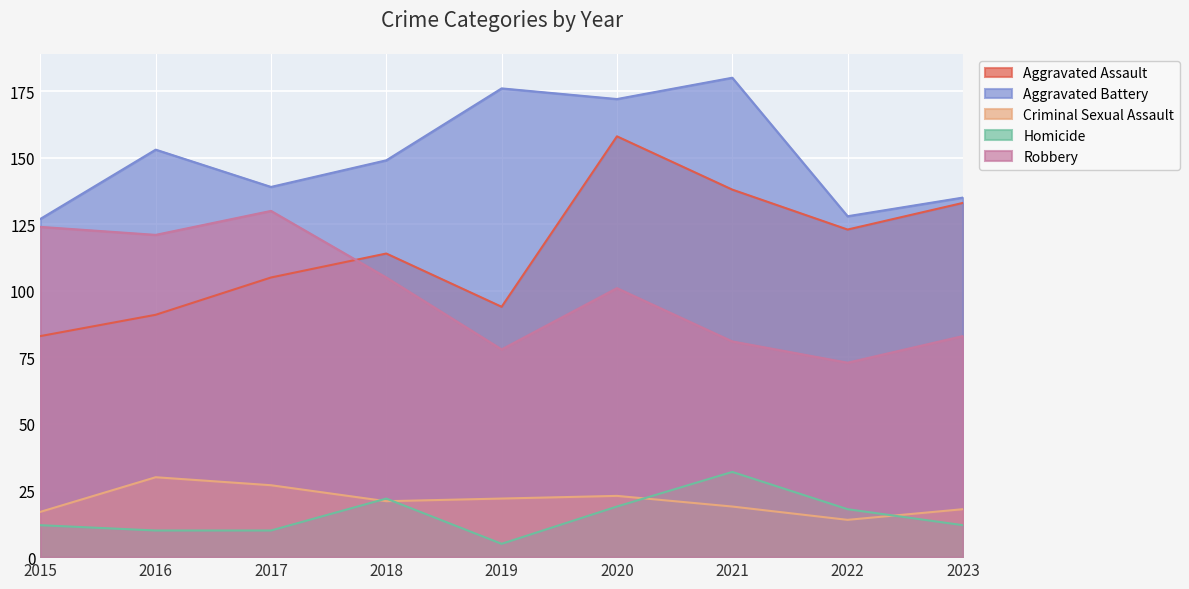

True or false: Robbery and Criminal Sexual Assault intersect in this chart.

False